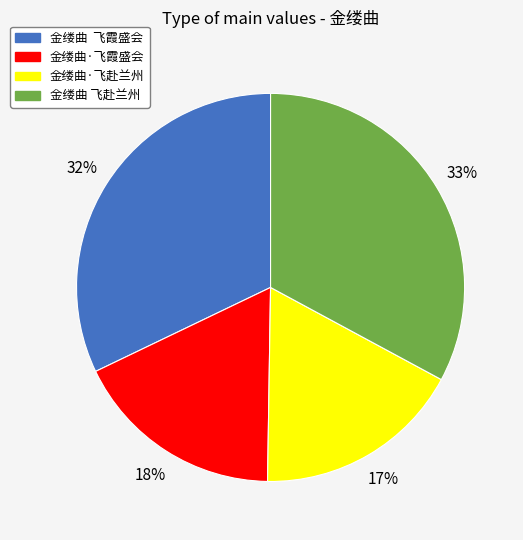

How many slices are in this pie chart?

4